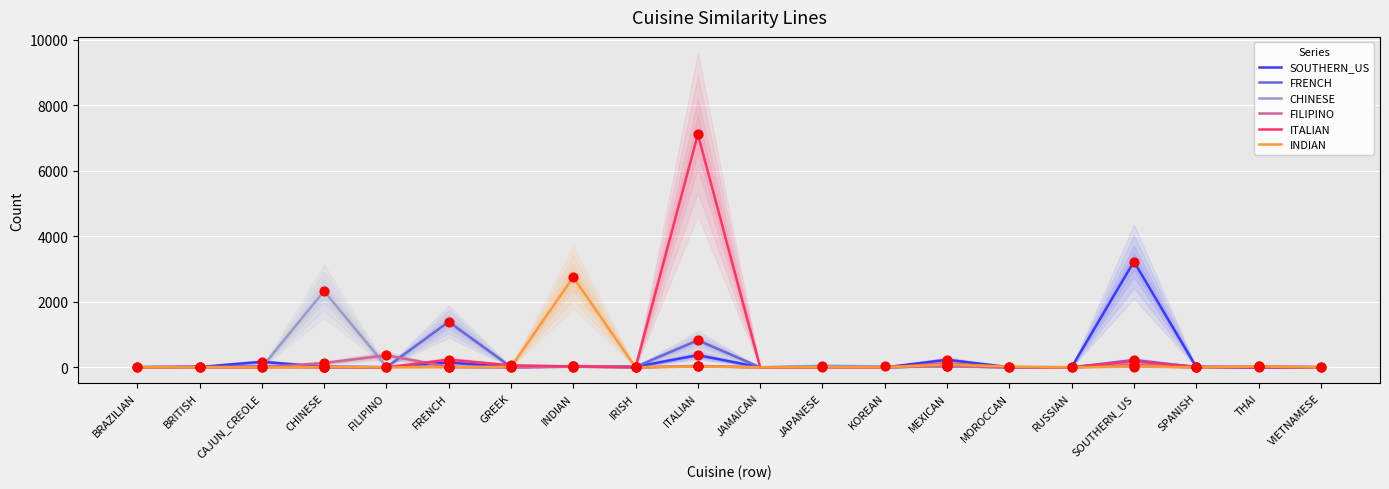

What are all the series names shown in the legend?

SOUTHERN_US, FRENCH, CHINESE, FILIPINO, ITALIAN, INDIAN